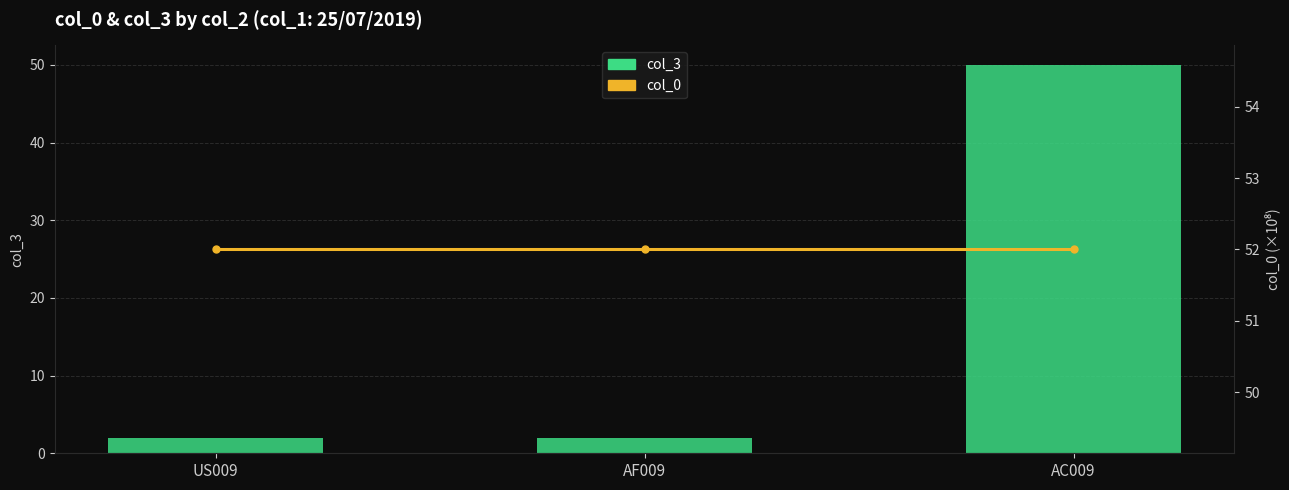

What is the total value across all series at US009?

54.0